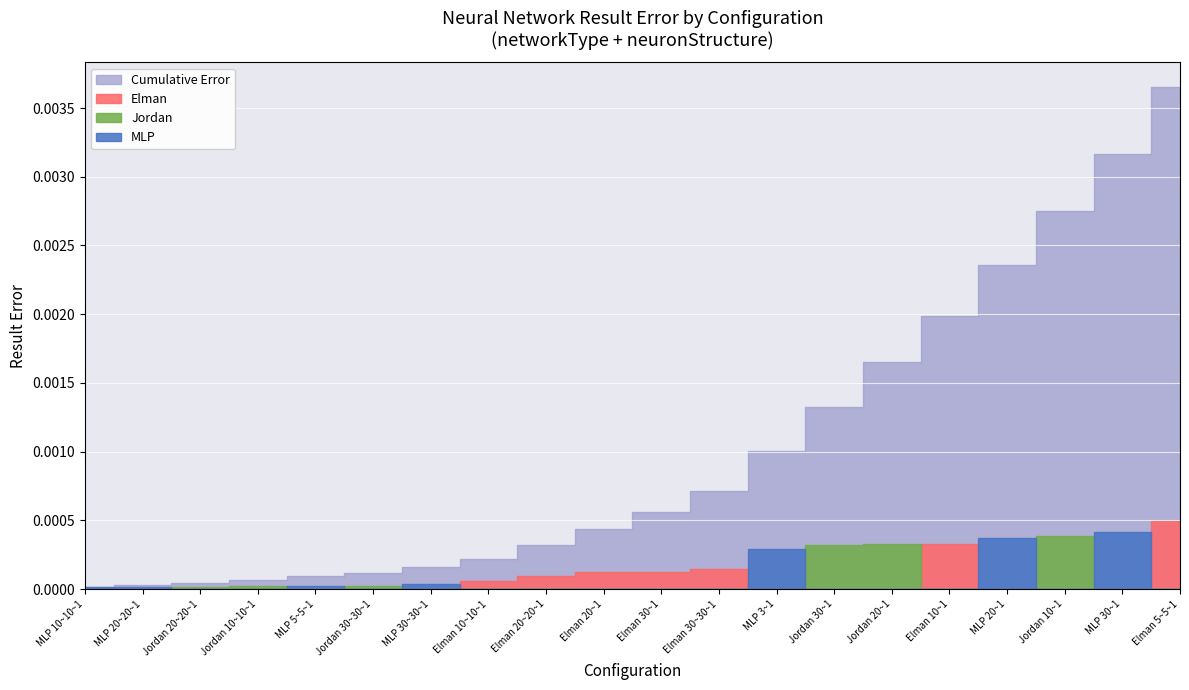

What is the label of the 4th point from the right?

MLP 20~1